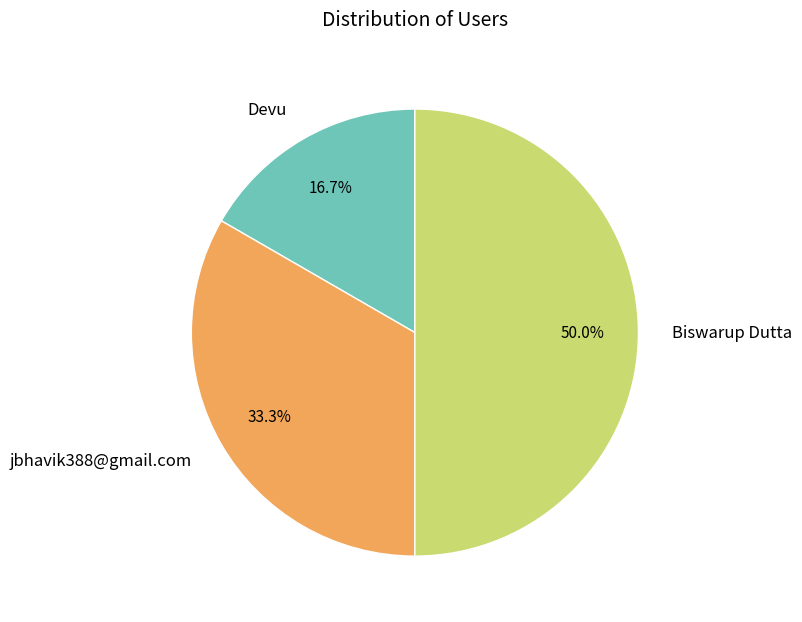

Which slice is the smallest?

Devu